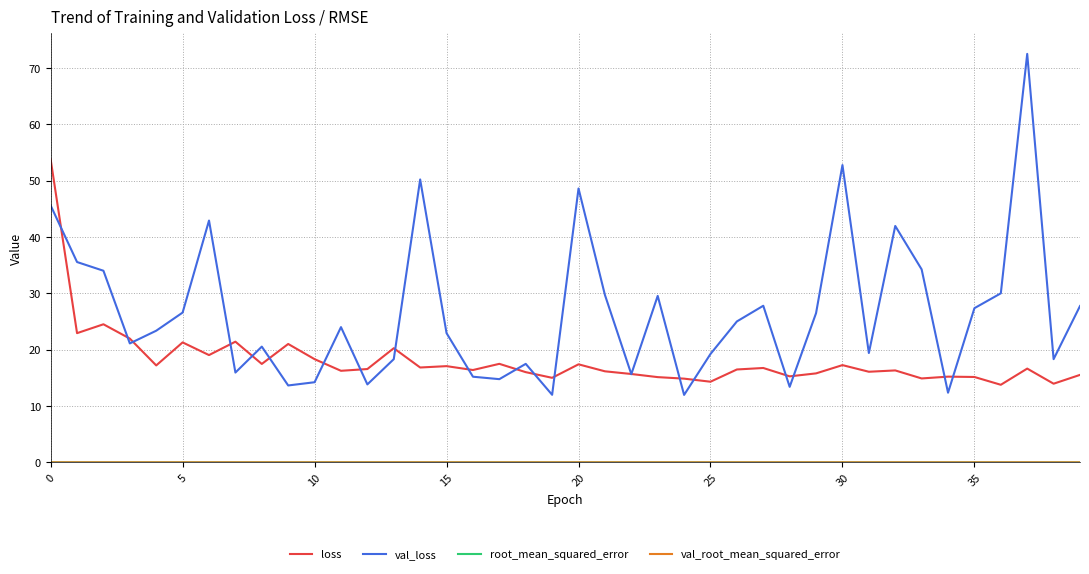

What is the lowest value of the val_loss series?

12.0